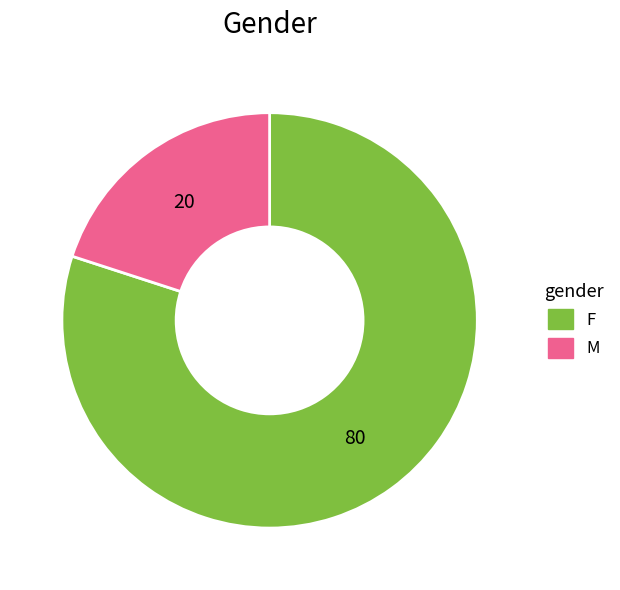

Between M and F, which is larger?

F